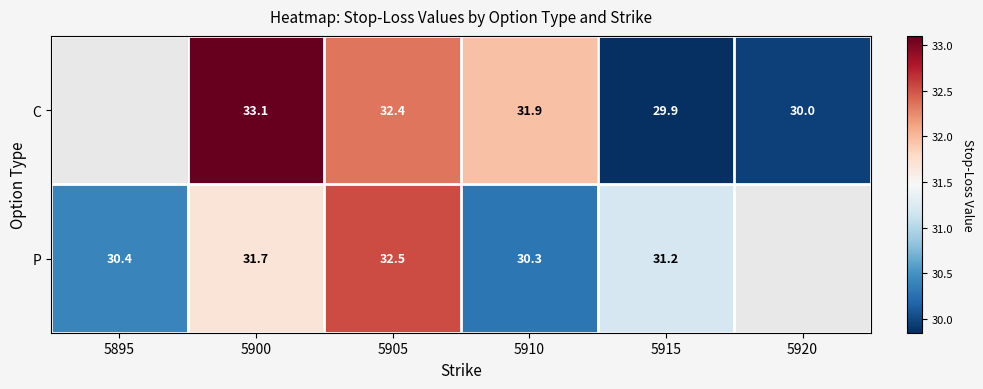

Rank the series at 5915 from lowest to highest value.

C, P